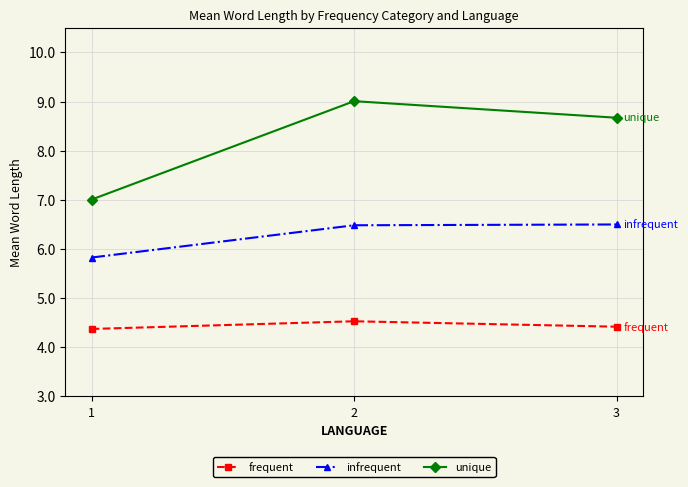

The frequent series shows 4.4 at 3. True or false?

True